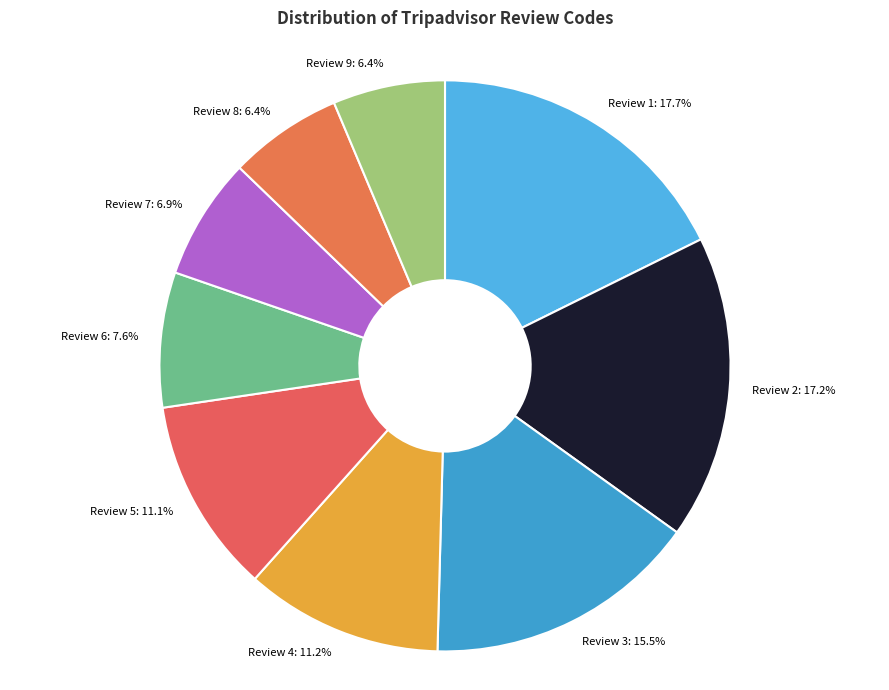

The Review 3 slice represents 5% of the pie. True or false?

False